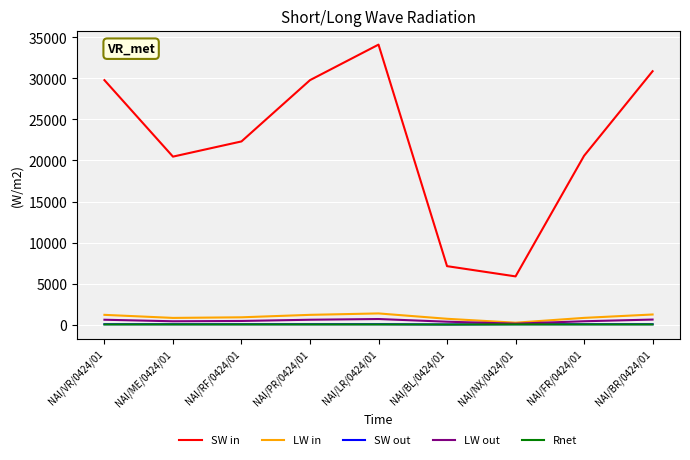

List the labels in order of LW in value, smallest first.

NAI/NX/0424/01, NAI/BL/0424/01, NAI/ME/0424/01, NAI/FR/0424/01, NAI/RF/0424/01, NAI/VR/0424/01, NAI/PR/0424/01, NAI/BR/0424/01, NAI/LR/0424/01